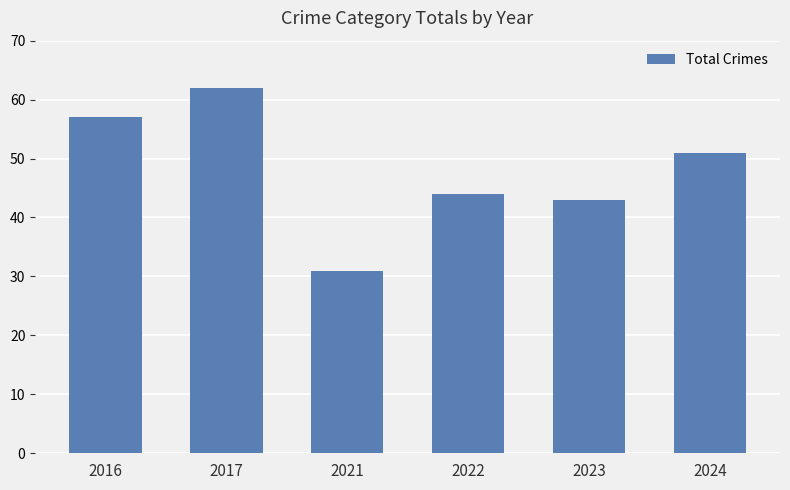

How many data points does each series have?

6